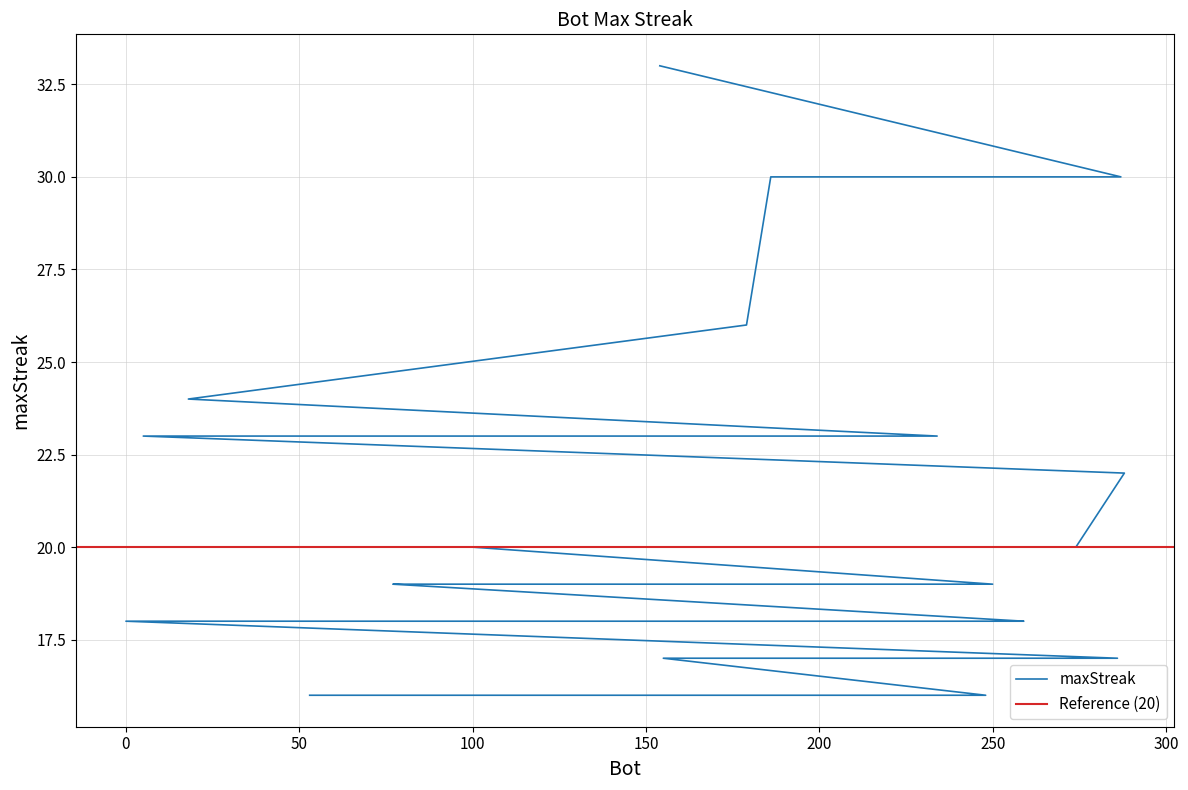

At which category does the chart reach its minimum across all series?

248